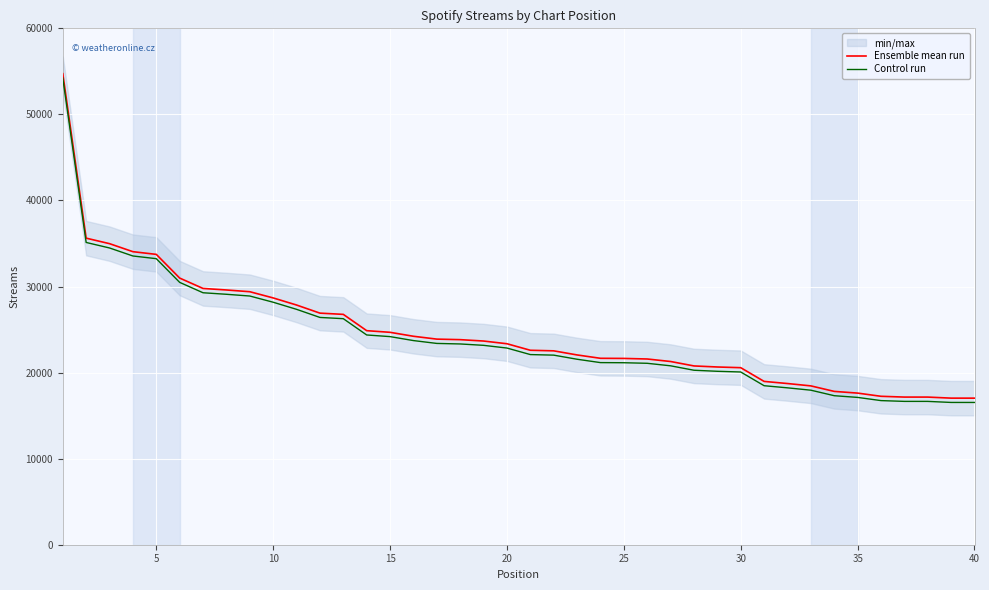

What is the maximum value for Control run?

54228